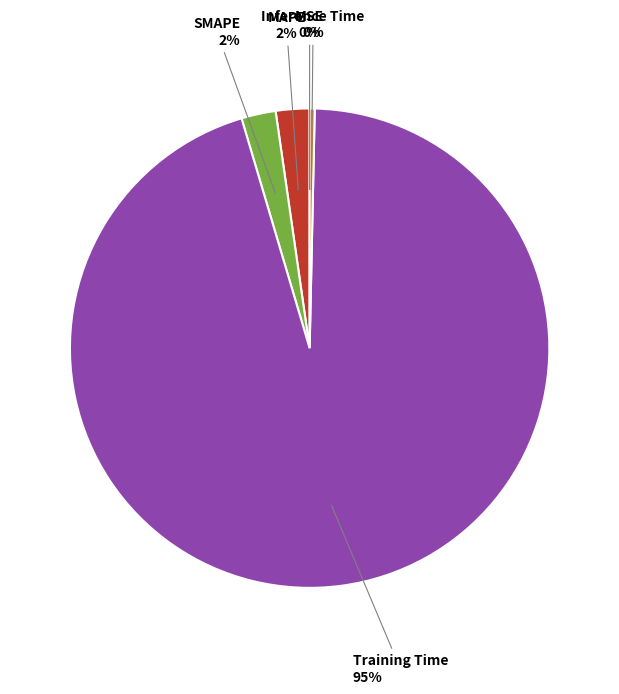

To the nearest percent, what portion does MAPE represent?

2%